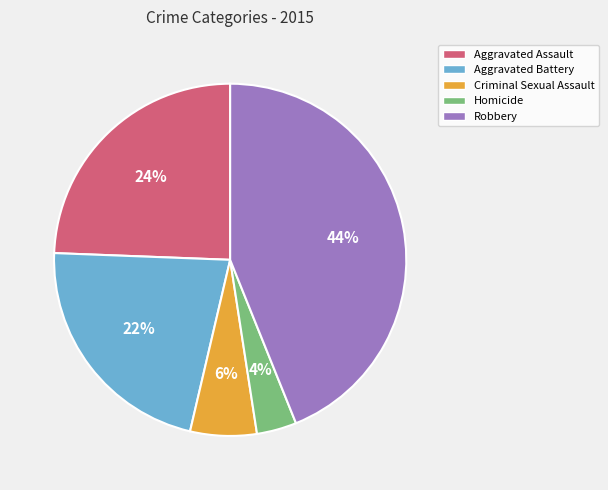

Count the number of slices in the pie.

5